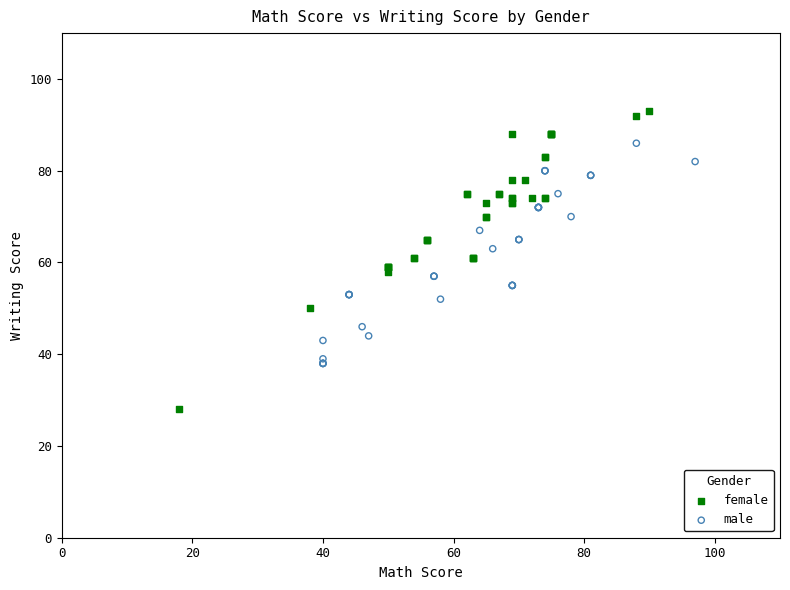

Which series reaches the maximum Y coordinate?

female